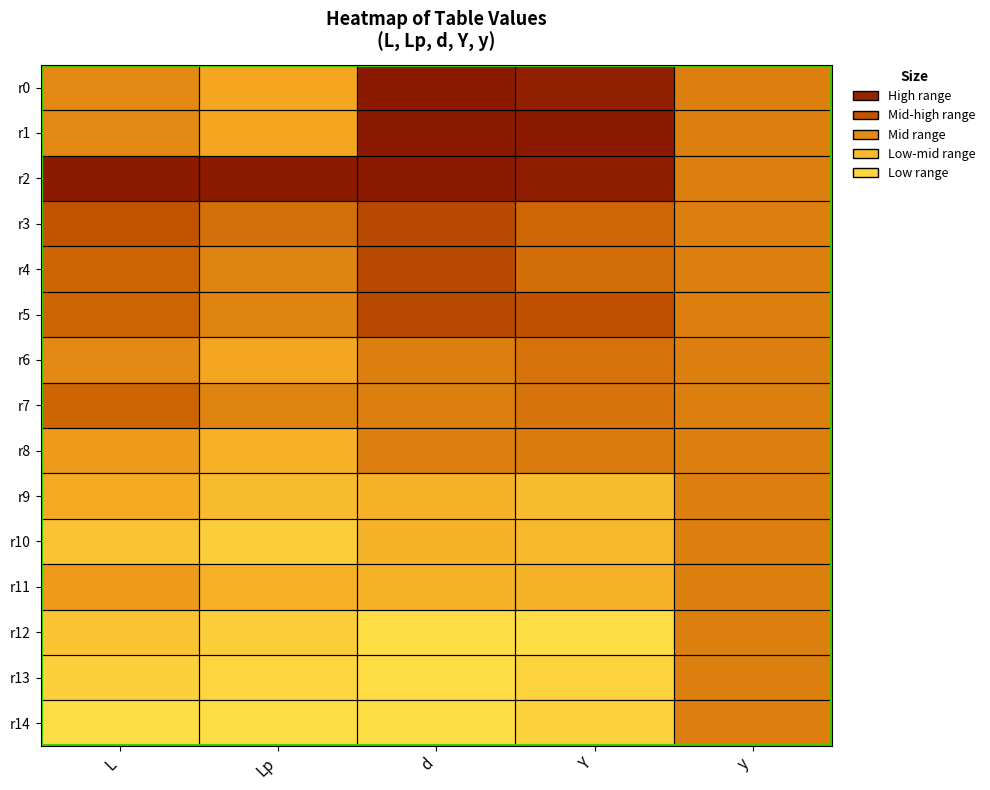

Between y and Lp, which is larger?

y